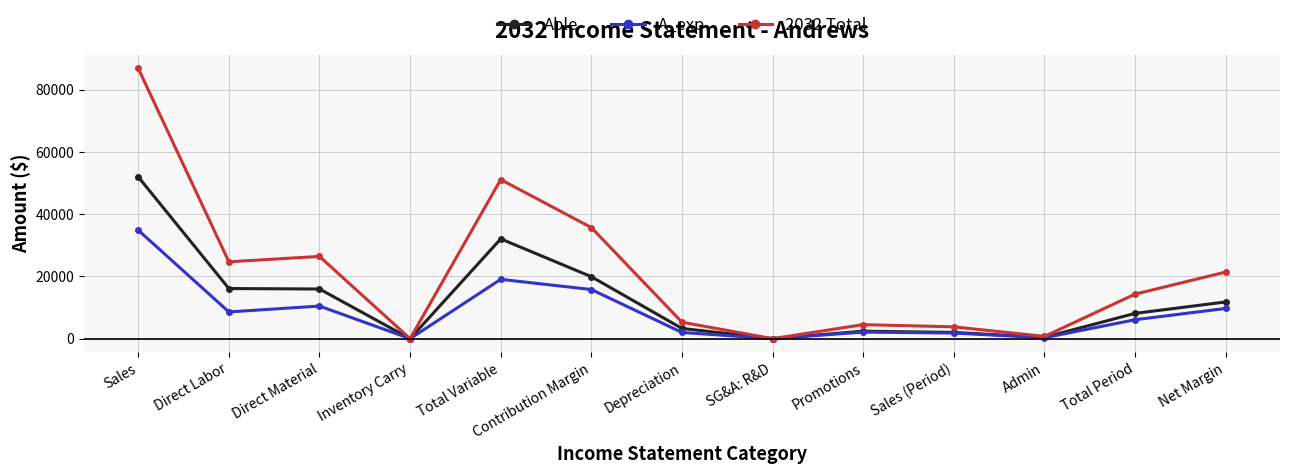

Which series has the widest spread of values?

2032 Total